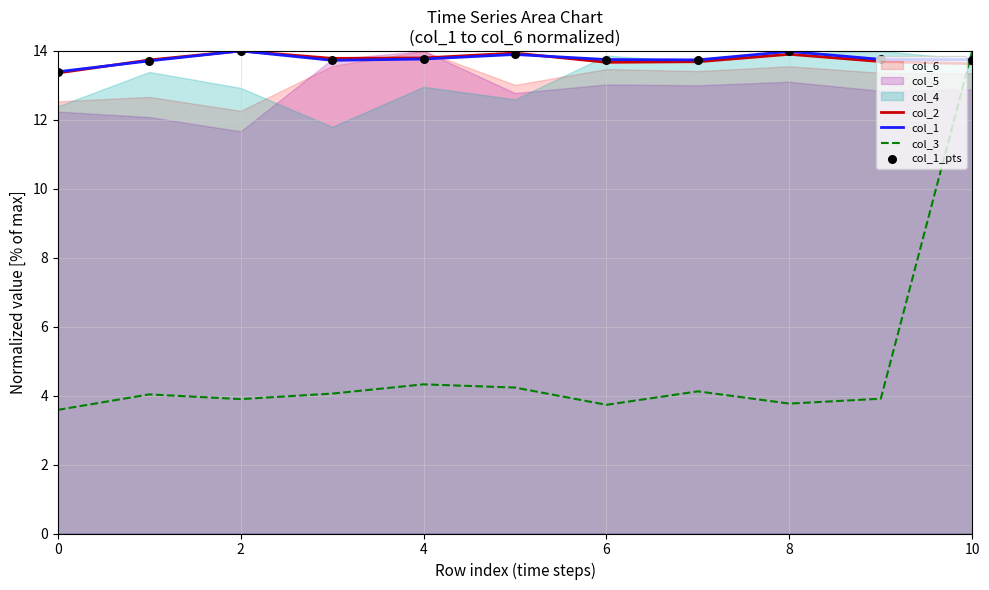

Is it true that col_2 equals 14.0 at 2?

True